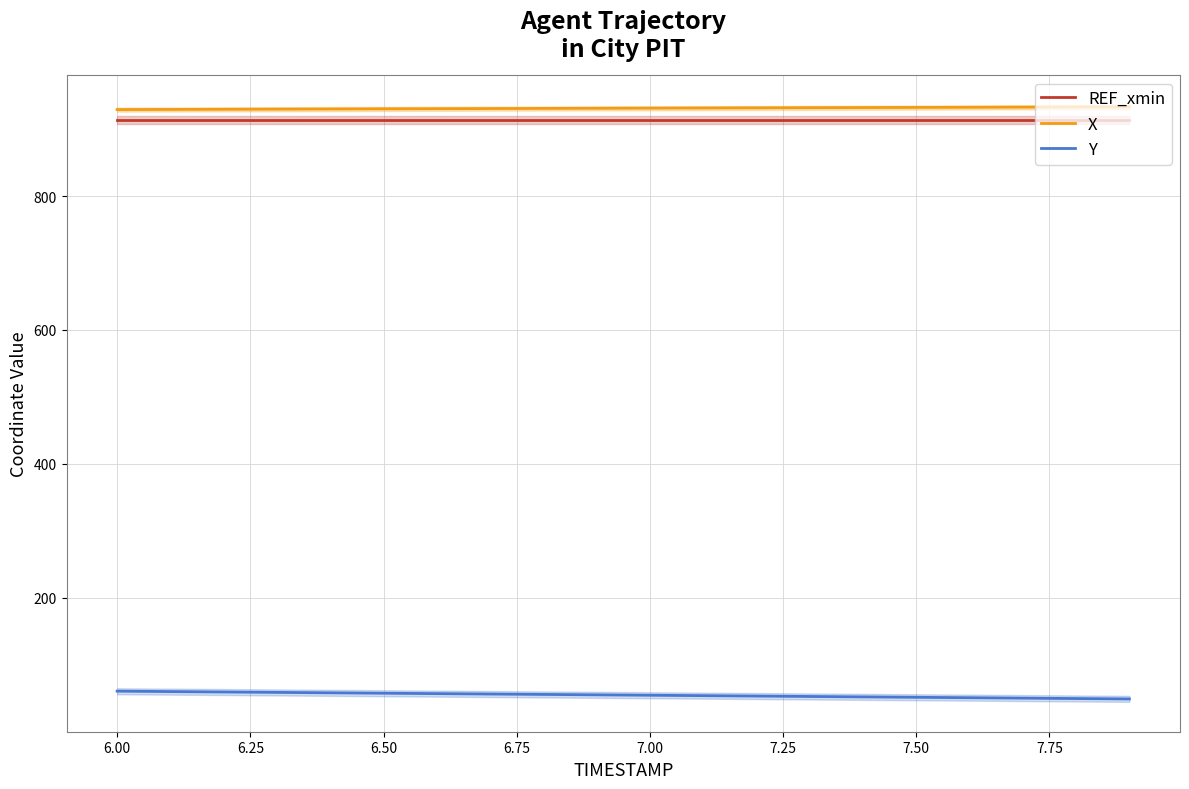

True or false: REF_xmin and Y intersect in this chart.

False